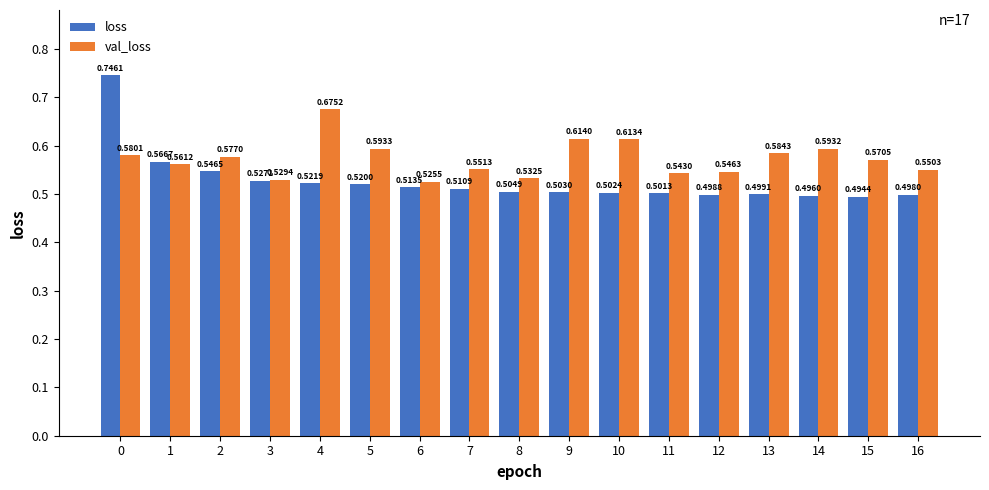

Is the value of loss at 7 greater than the value of val_loss at 6?

No